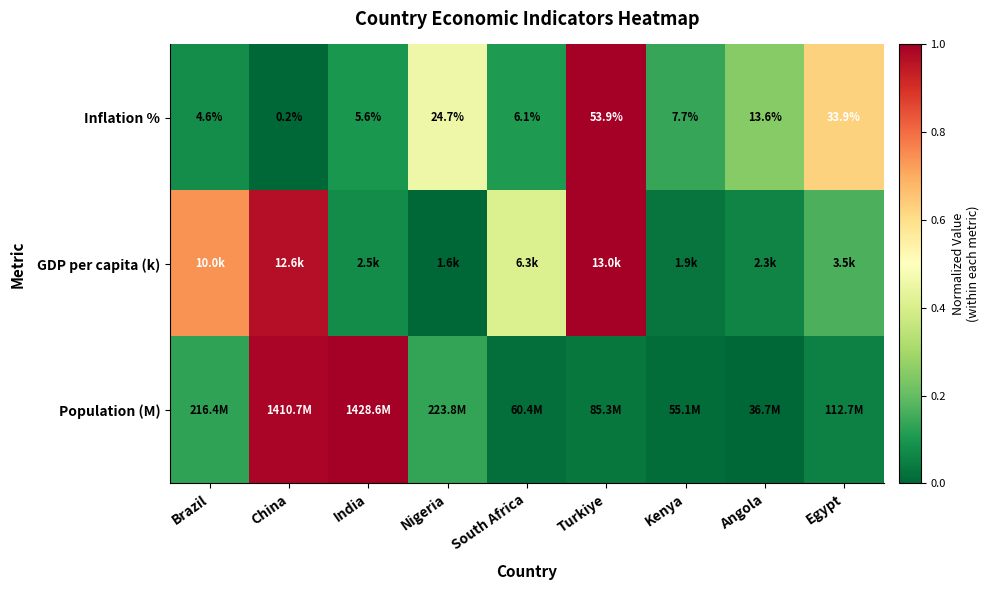

List the labels in order of Inflation % value, largest first.

Turkiye, Egypt, Nigeria, Angola, Kenya, South Africa, India, Brazil, China